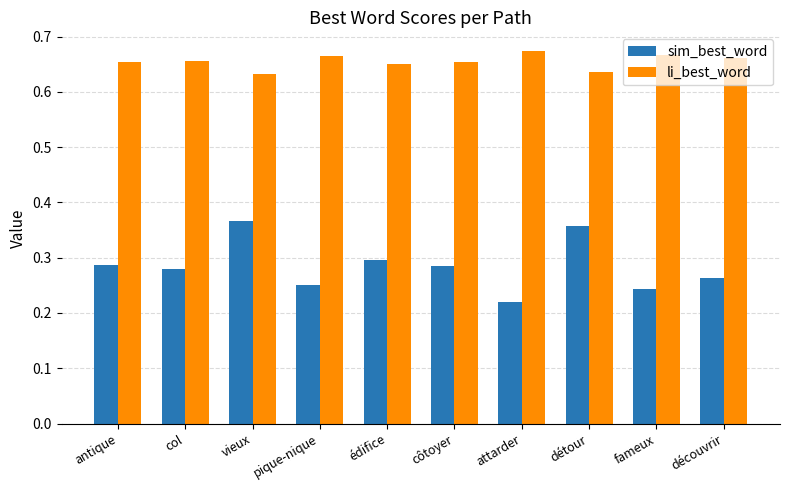

How many data points does each series have?

10